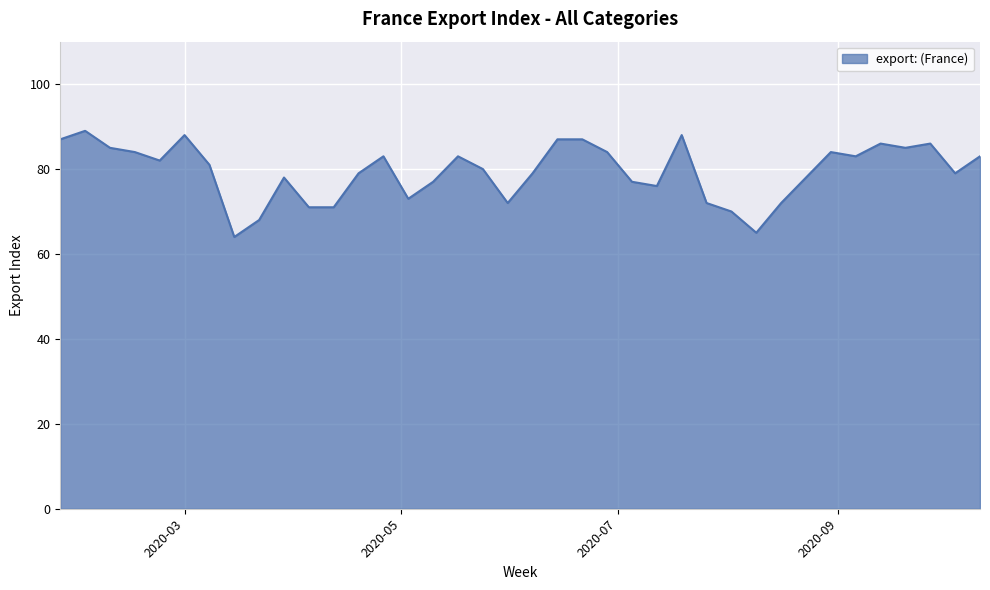

What is the smallest value displayed?

64